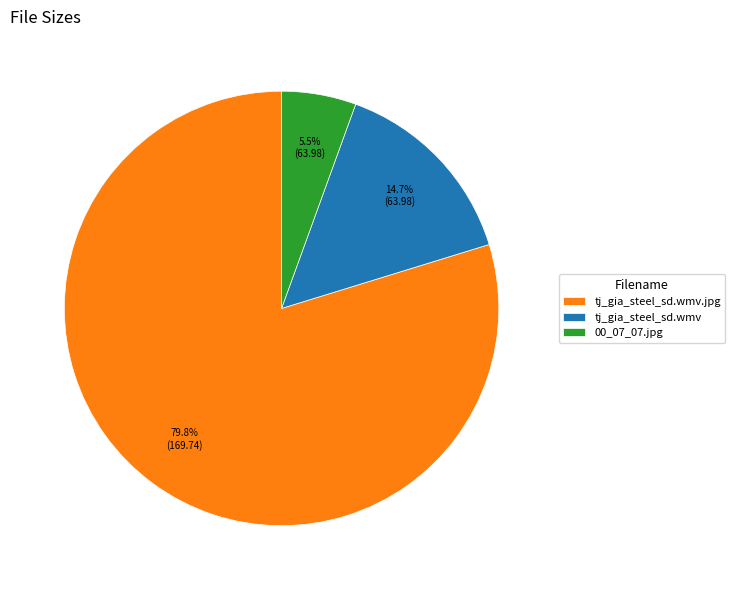

Do 00_07_07.jpg and tj_gia_steel_sd.wmv together represent more than half of the pie?

No